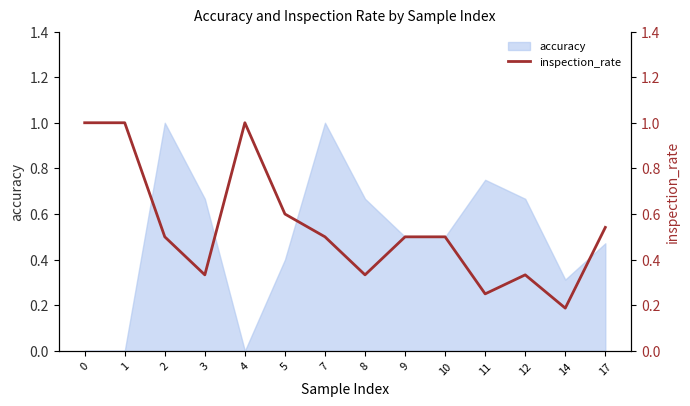

Is it true that the value at 10 is 0.5?

True